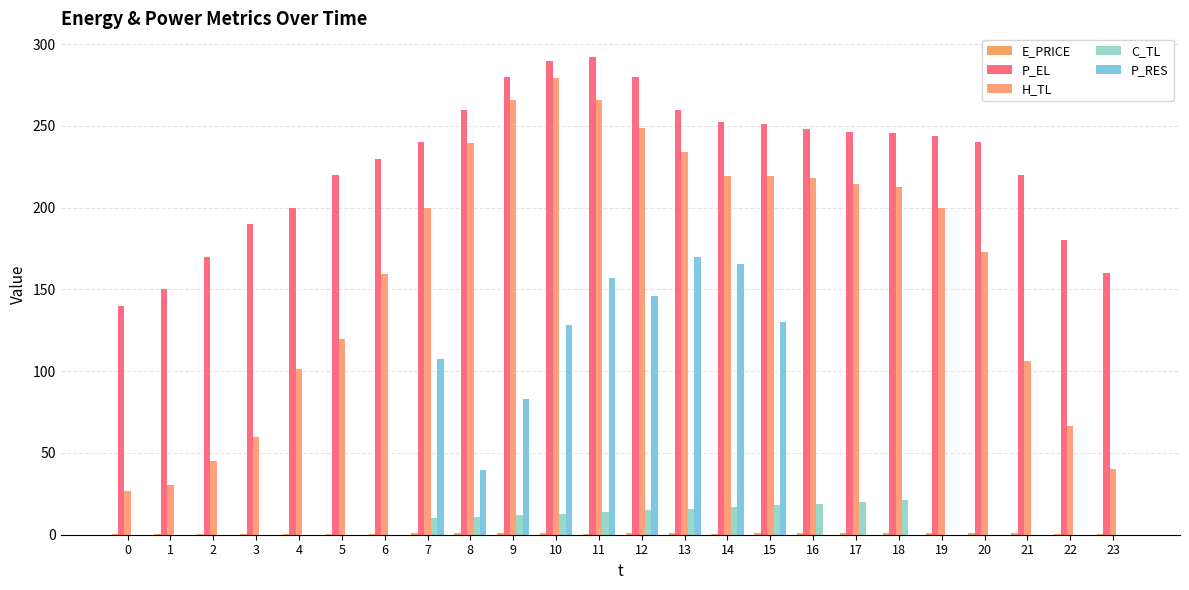

What is the maximum value shown in the chart?

292.0